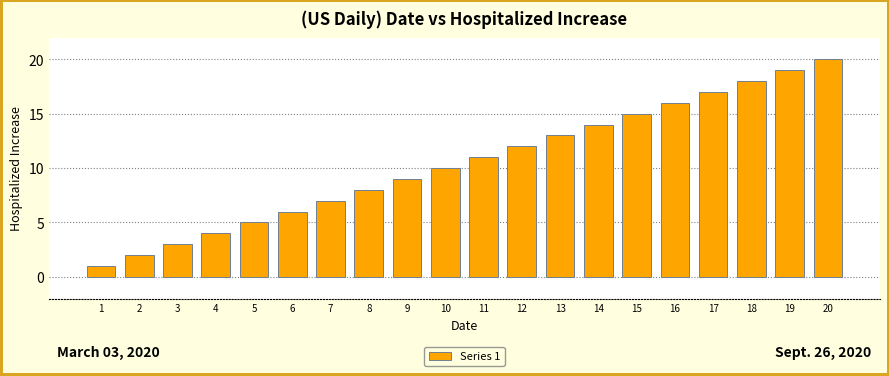

List the labels in order of value, largest first.

20, 19, 18, 17, 16, 15, 14, 13, 12, 11, 10, 9, 8, 7, 6, 5, 4, 3, 2, 1